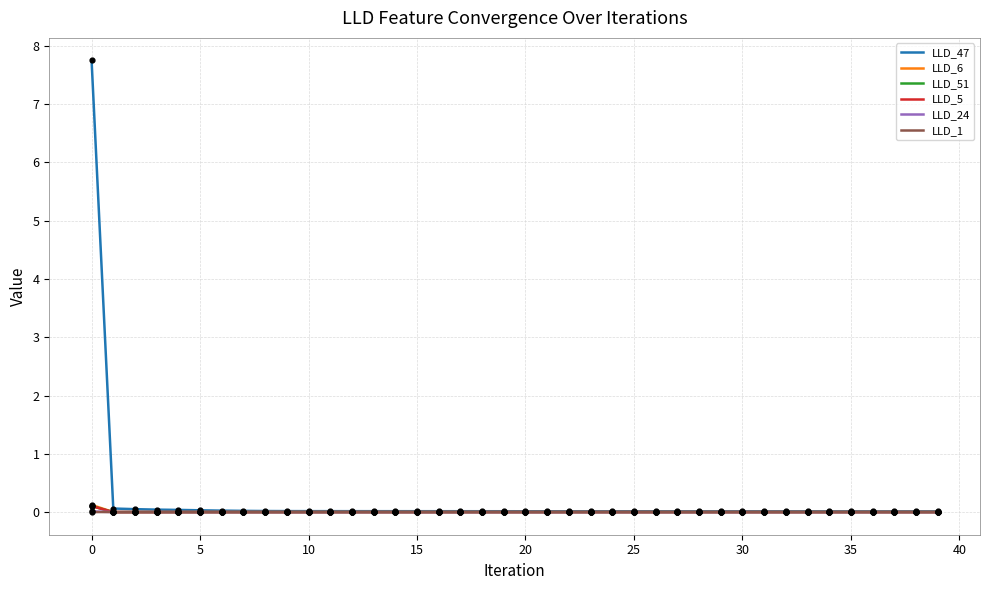

At how many categories does at least one series exceed 2?

1